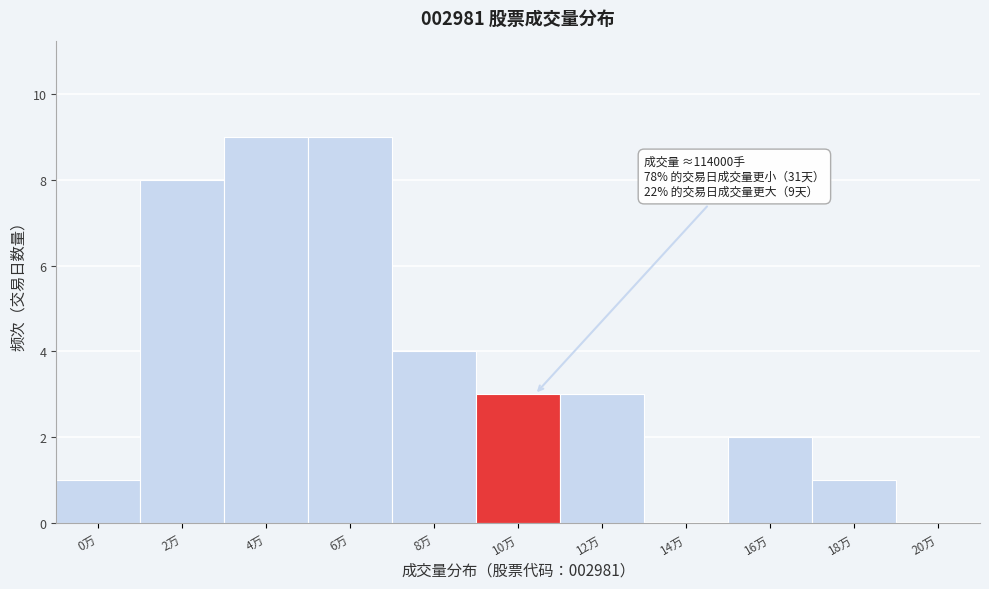

Reading left to right, list all the values displayed in this chart.

0万=1	2万=8	4万=9	6万=9	8万=4	10万=3	12万=3	14万=0	16万=2	18万=1	20万=0